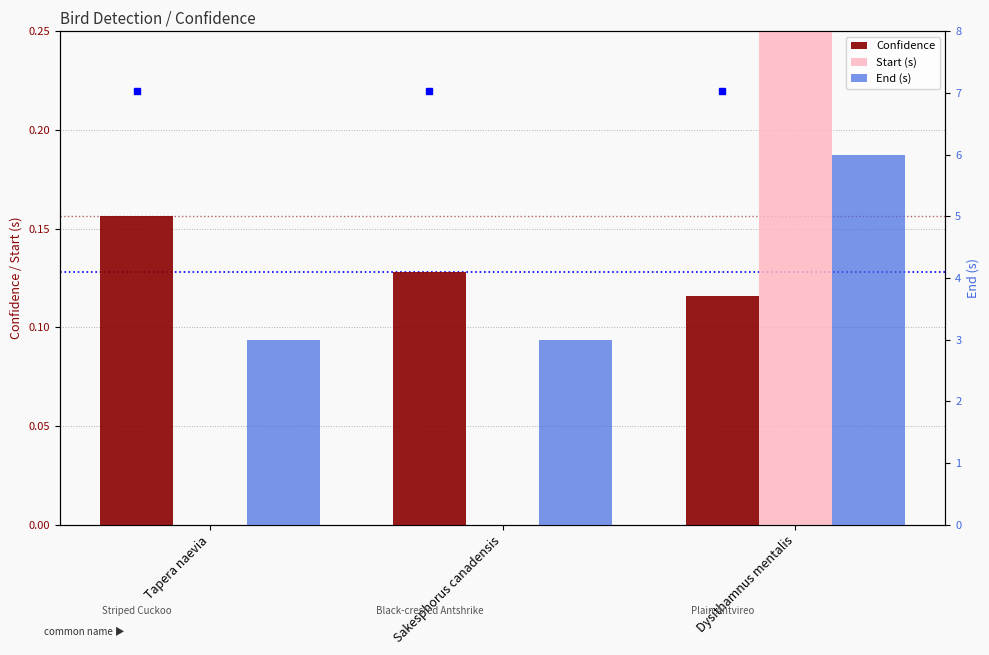

How many values in the End (s) series exceed 3?

1